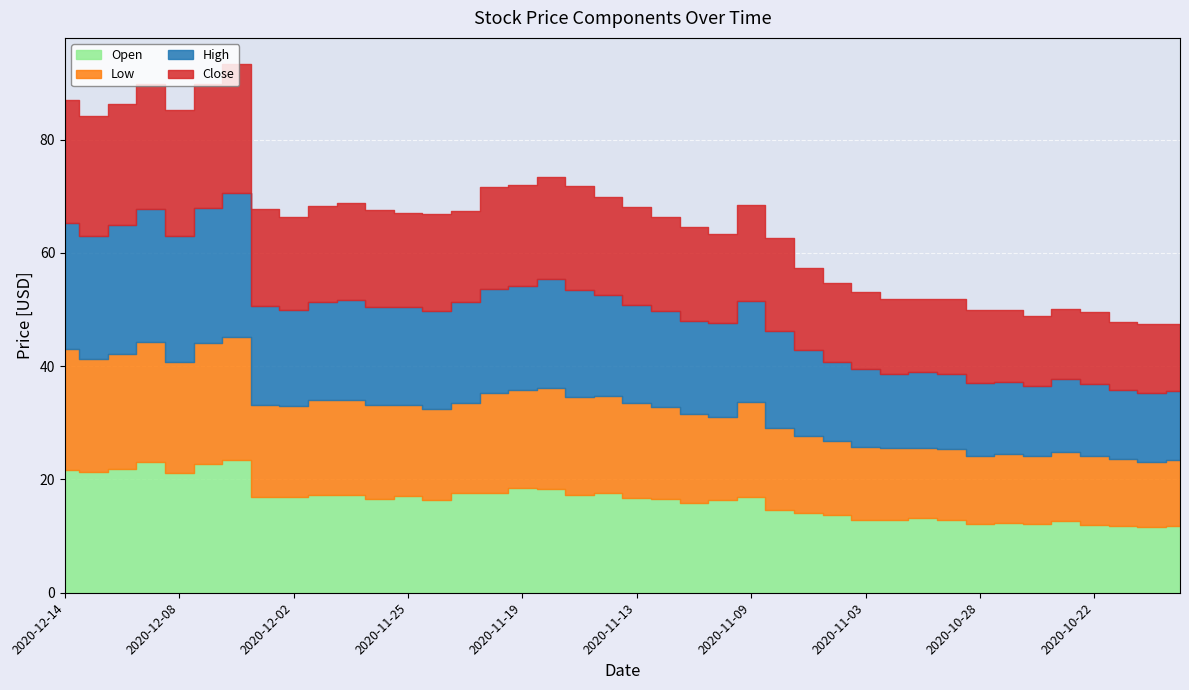

List the series in order of their peak value, highest first.

High, Open, Close, Low